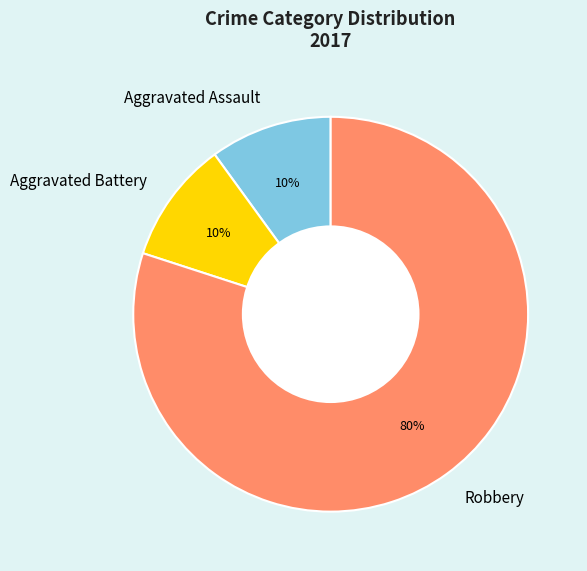

What percentage is the Aggravated Battery slice, to the nearest percent?

10%